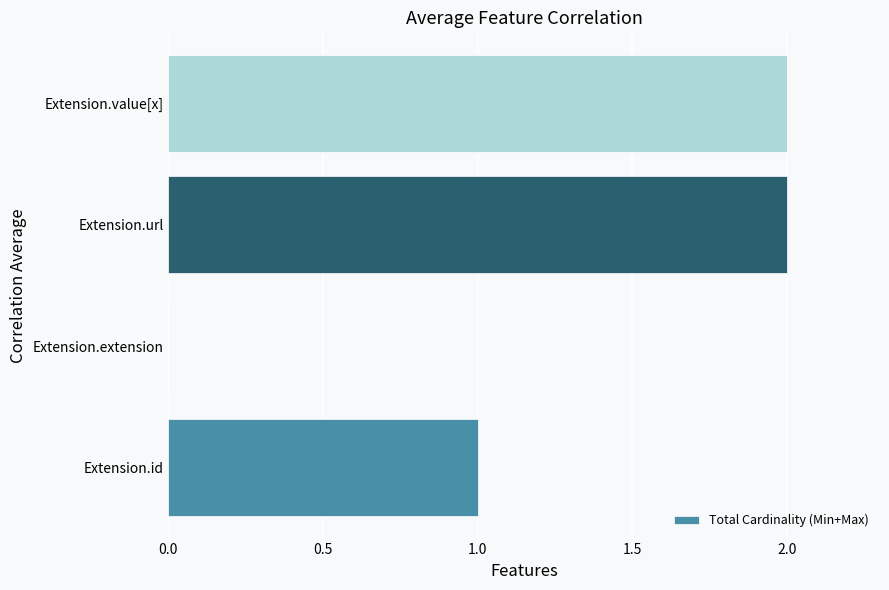

What is the ratio of the value at Extension.value[x] to the value at Extension.id?

2.0